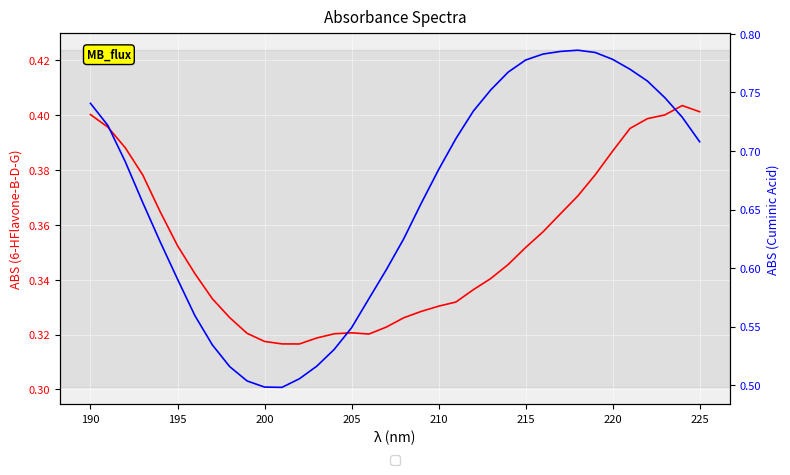

What is the difference between the maximum and minimum values in the Cuminic Acid series?

0.3